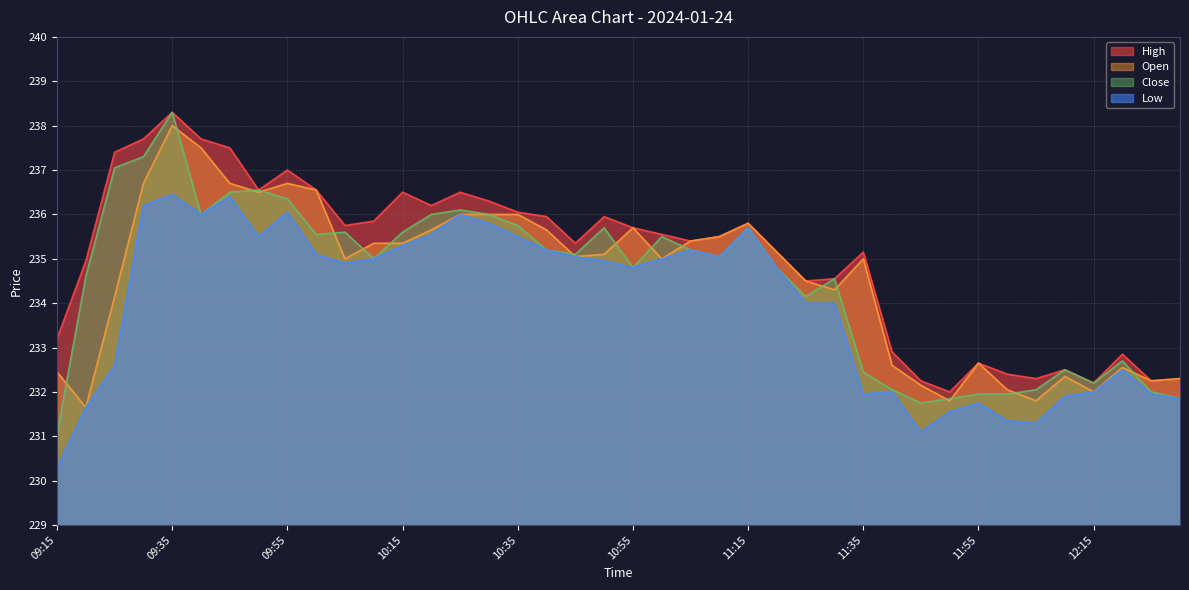

The value of Low at 09:50 is 235.5. True or false?

True